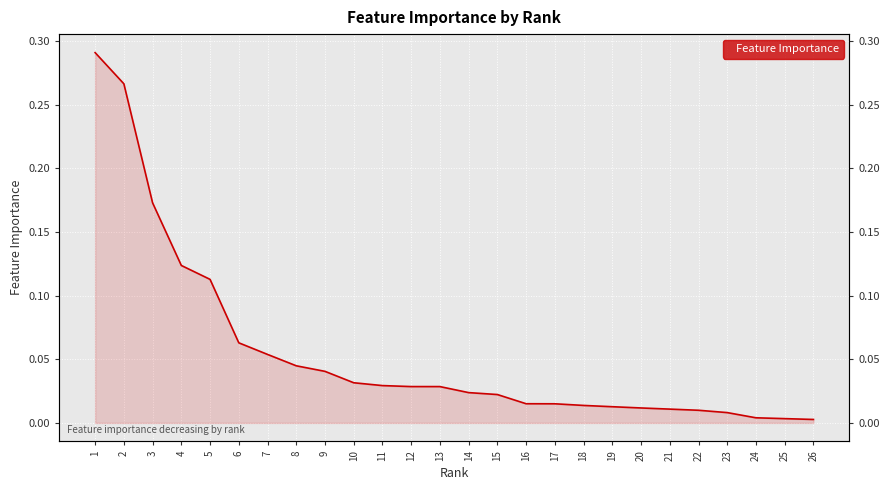

Is it true that the value at 9 is 0.0?

False